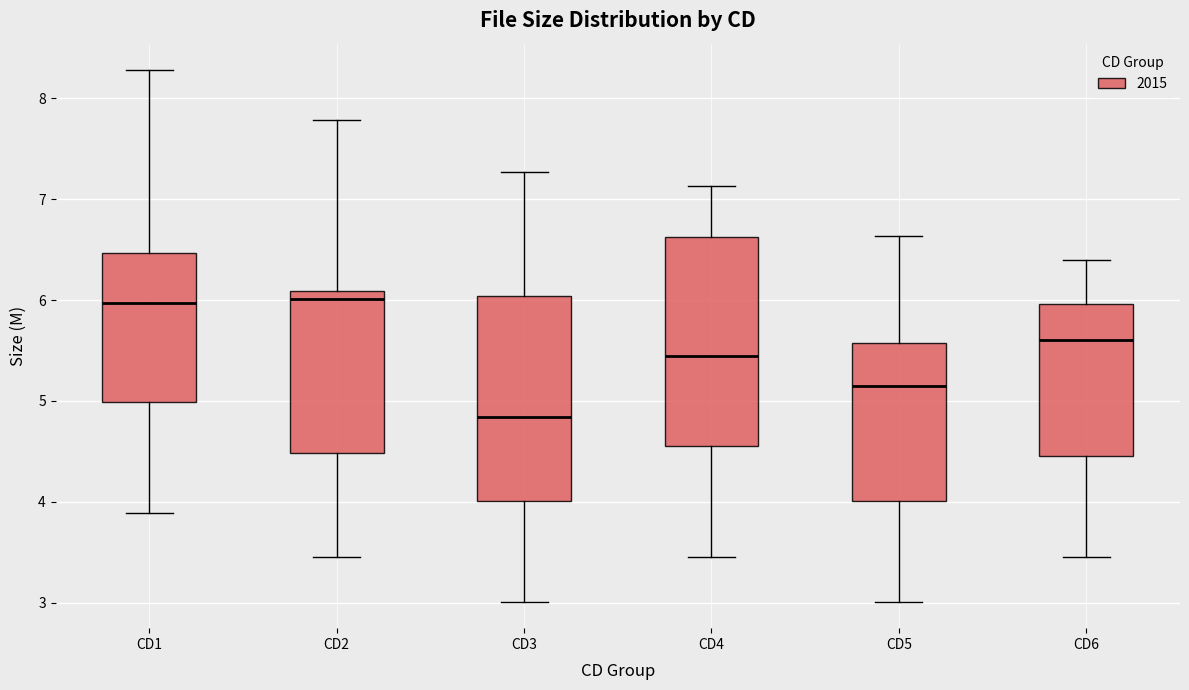

Reading left to right, read every box against the y-axis: the position of its median line, the range the box covers, and the ends of its whiskers. The values are not printed on the chart, so give them approximately, as read against the axis.

CD1: median 6.0, box 5.0 to 6.5, whiskers 3.9 to 8.3
CD2: median 6.0, box 4.5 to 6.1, whiskers 3.5 to 7.8
CD3: median 4.8, box 4.0 to 6.0, whiskers 3.0 to 7.3
CD4: median 5.4, box 4.6 to 6.6, whiskers 3.5 to 7.1
CD5: median 5.1, box 4.0 to 5.6, whiskers 3.0 to 6.6
CD6: median 5.6, box 4.5 to 6.0, whiskers 3.5 to 6.4